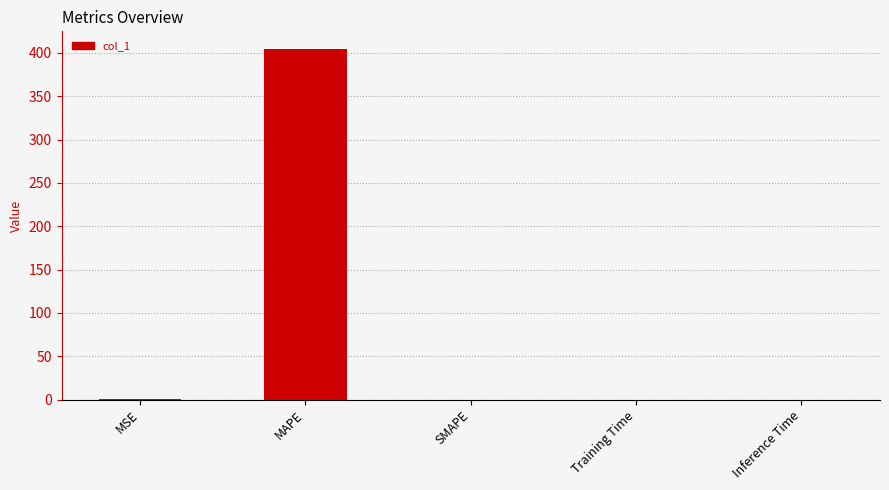

What is the greatest value displayed?

404.7